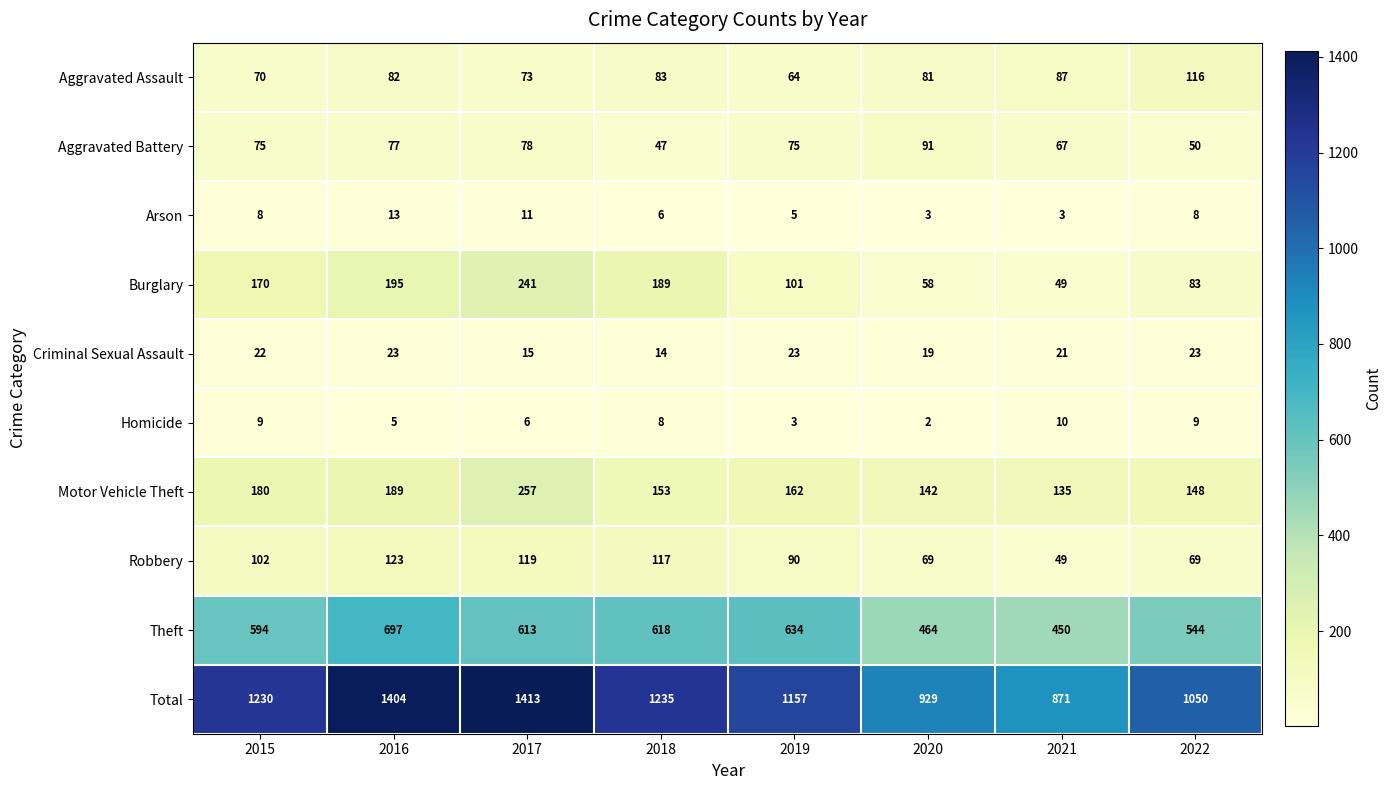

The value of Motor Vehicle Theft at 2016 is 323. True or false?

False